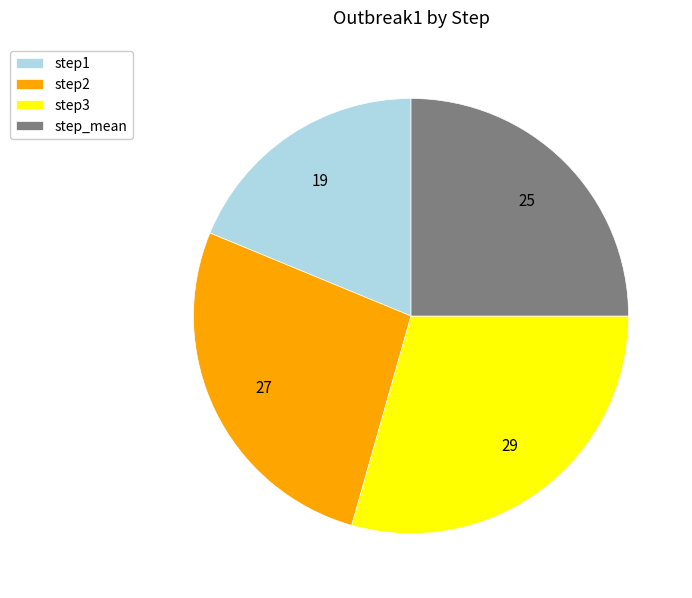

Is it true that step1 is 12% of the pie?

False